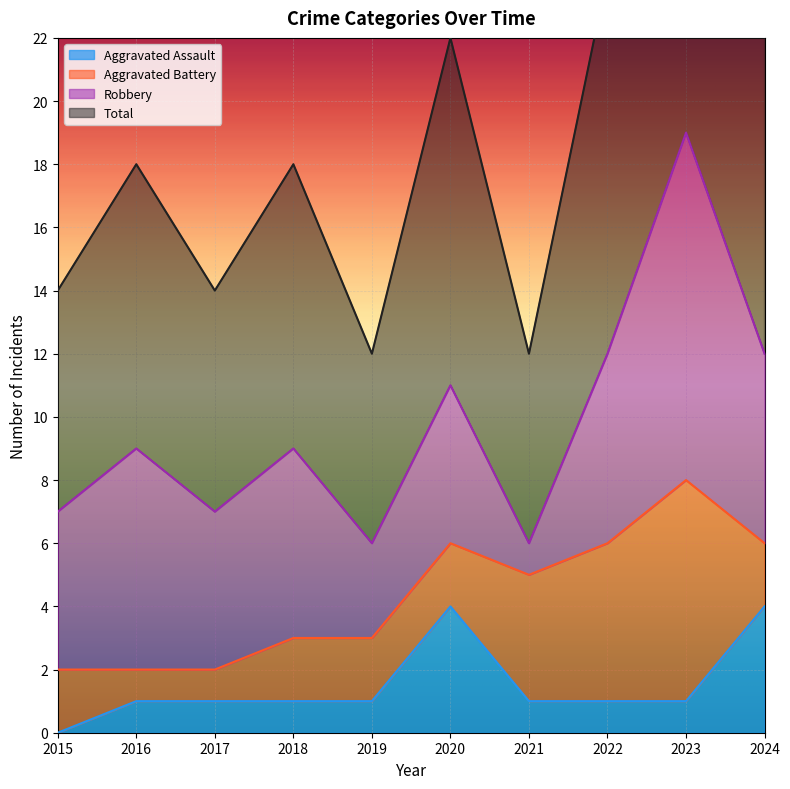

Rank the categories by Total value from lowest to highest.

2019, 2021, 2015, 2017, 2016, 2018, 2020, 2022, 2024, 2023